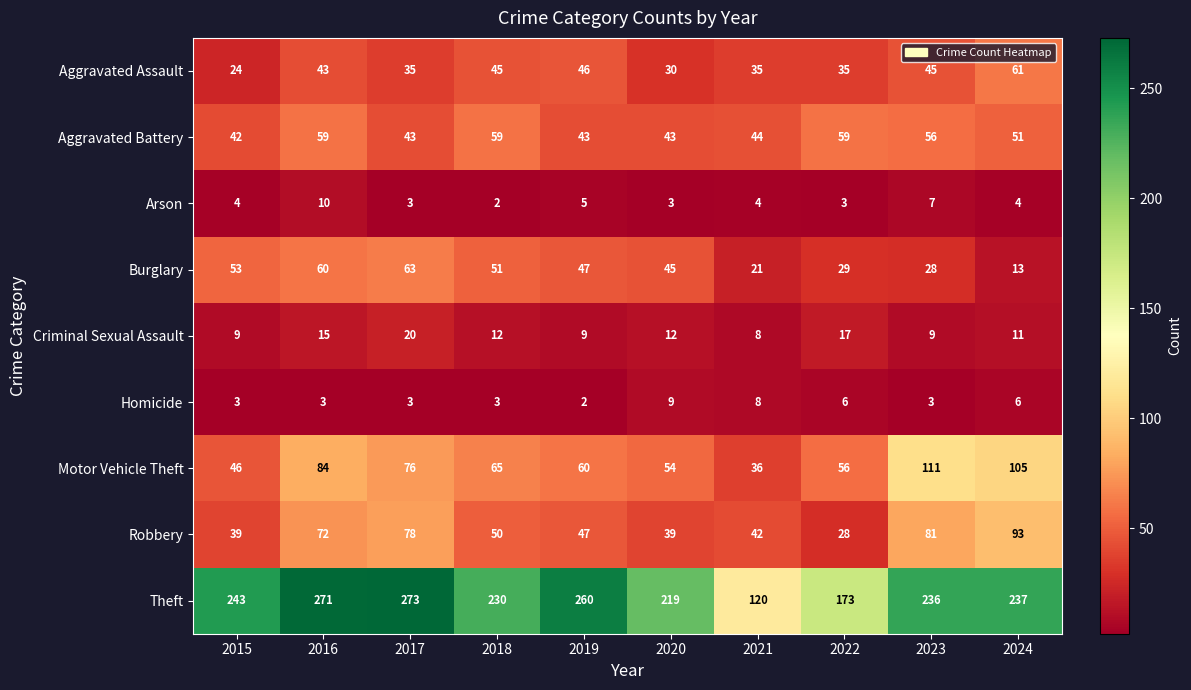

How many data points in Theft are less than 237?

5